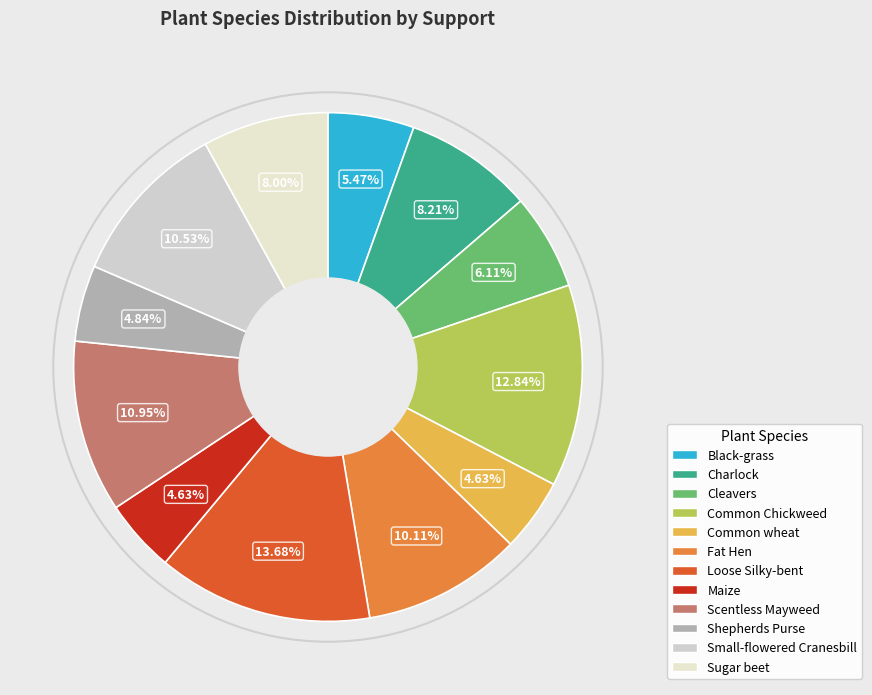

What percentage is the Fat Hen slice, to the nearest percent?

10%